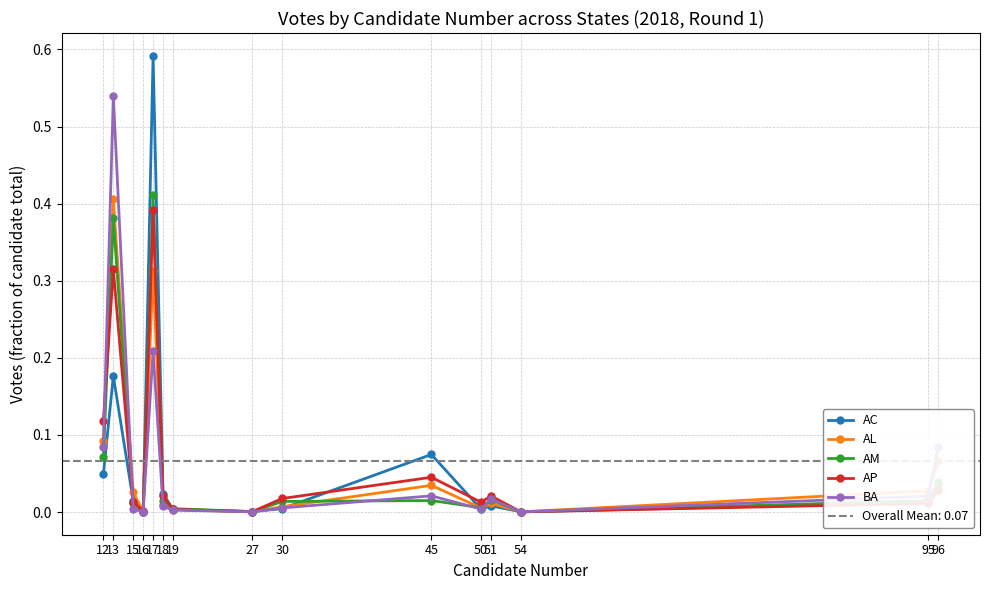

List the series in order of their peak value, lowest first.

AP, AL, AM, BA, AC